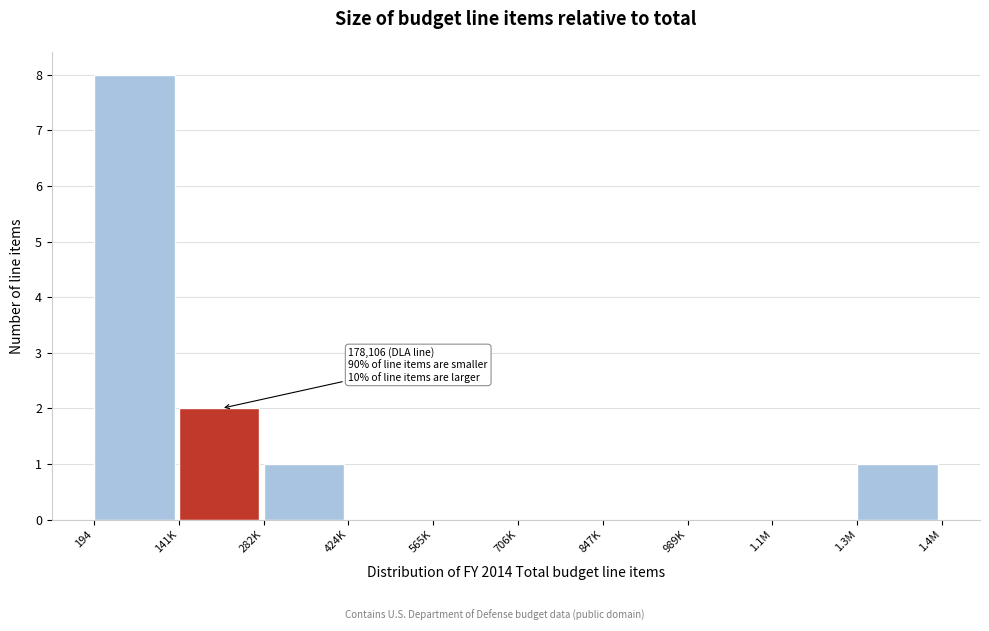

Reading left to right, extract all data points from this chart.

194=8	141K=2	282K=1	424K=0	565K=0	706K=0	847K=0	989K=0	1.1M=0	1.3M=1